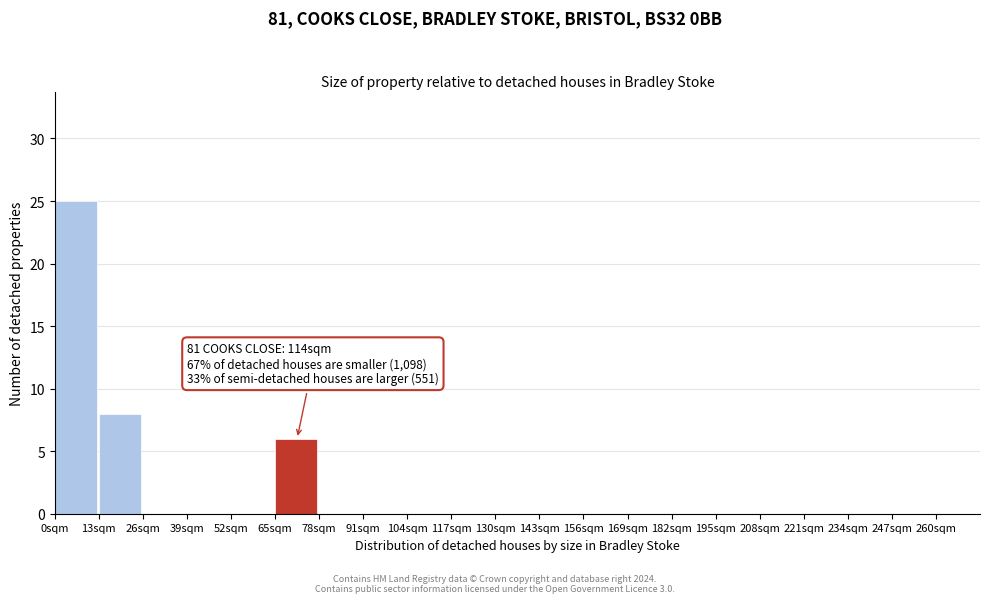

Reading left to right, extract all data points from this chart.

0sqm=25	13sqm=8	26sqm=0	39sqm=0	52sqm=0	65sqm=6	78sqm=0	91sqm=0	104sqm=0	117sqm=0	130sqm=0	143sqm=0	156sqm=0	169sqm=0	182sqm=0	195sqm=0	208sqm=0	221sqm=0	234sqm=0	247sqm=0	260sqm=0